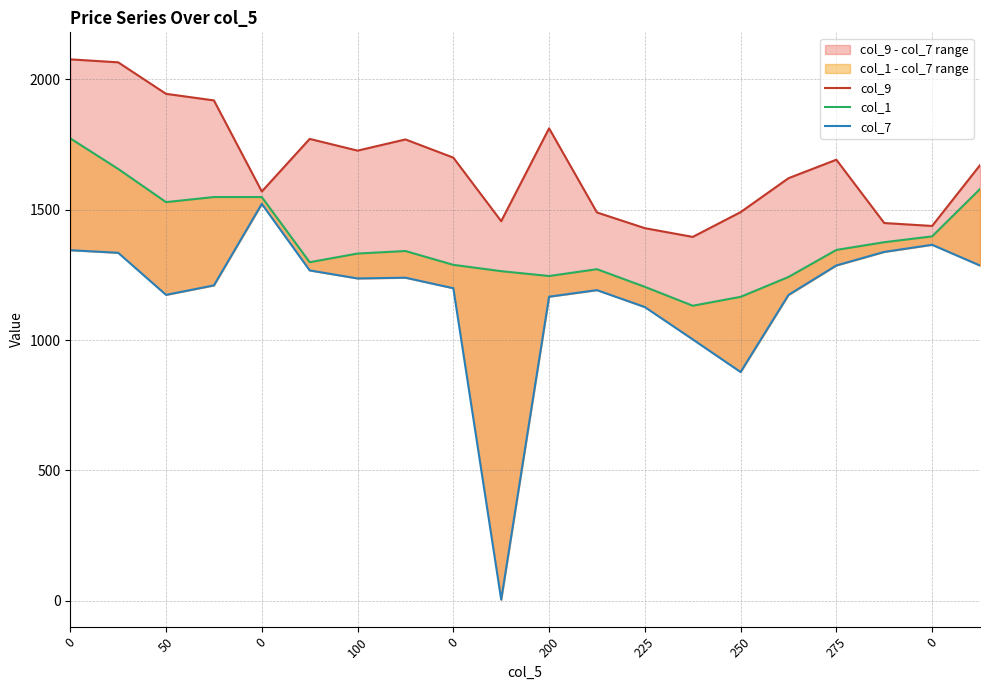

How many values in the col_9 series exceed 1692?

10